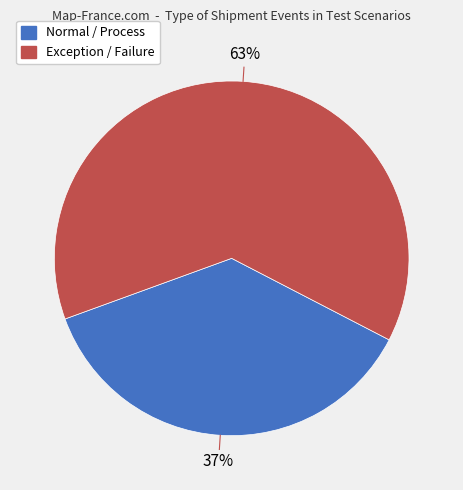

Is there a majority slice in this chart?

Yes